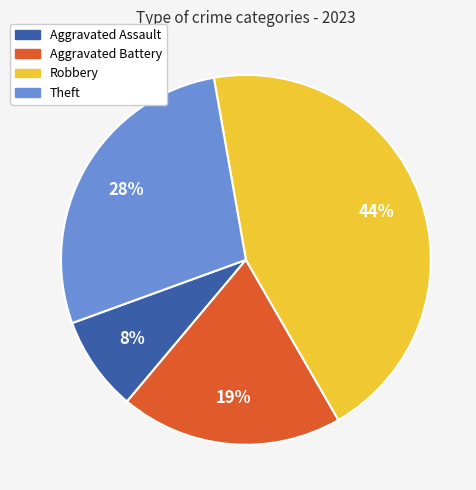

Is it true that Aggravated Assault is 8% of the pie?

True